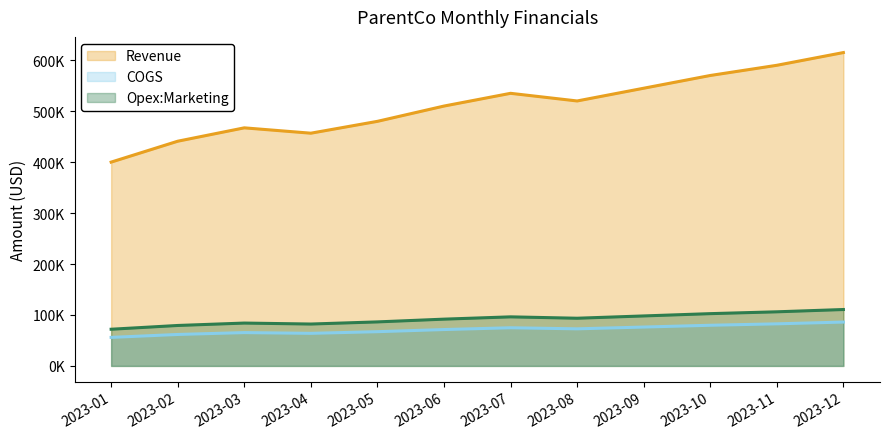

List the series in order of their peak value, highest first.

Revenue, Opex:Marketing, COGS